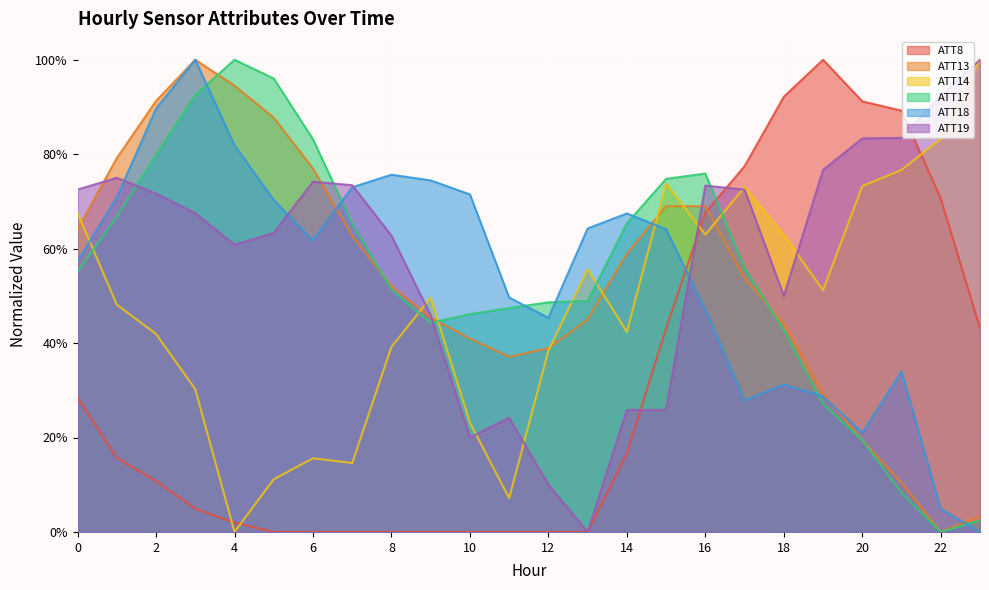

Between which two adjacent categories do ATT14 and ATT13 first intersect?

0 and 1